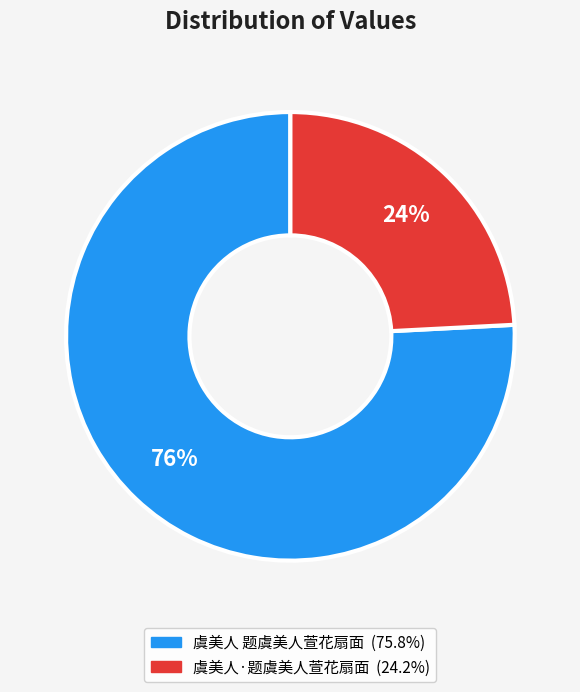

Rank the categories by value from highest to lowest.

虞美人 题虞美人萱花扇面, 虞美人·题虞美人萱花扇面